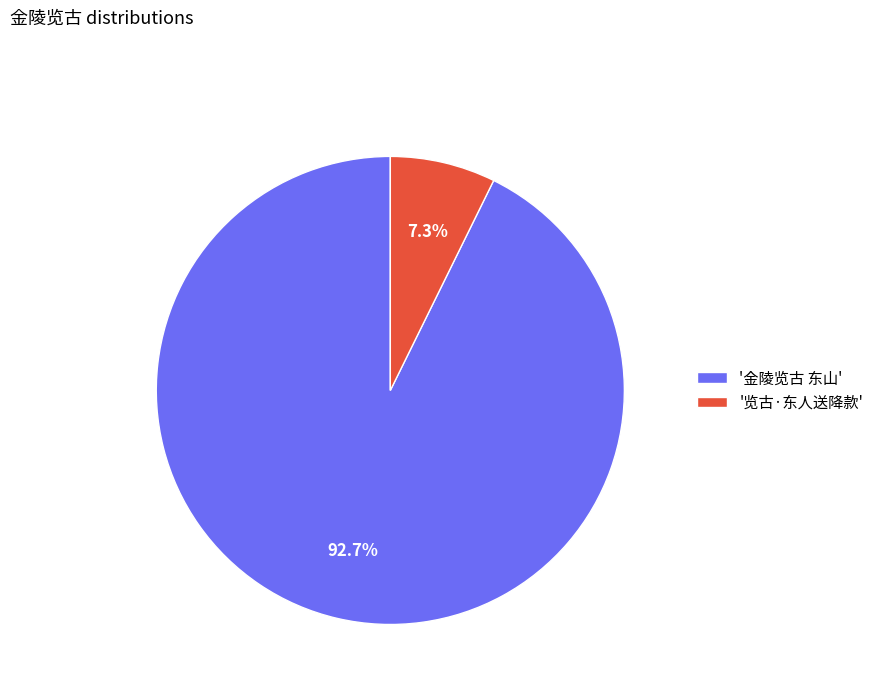

What is the smallest slice in the pie chart?

'览古·东人送降款'